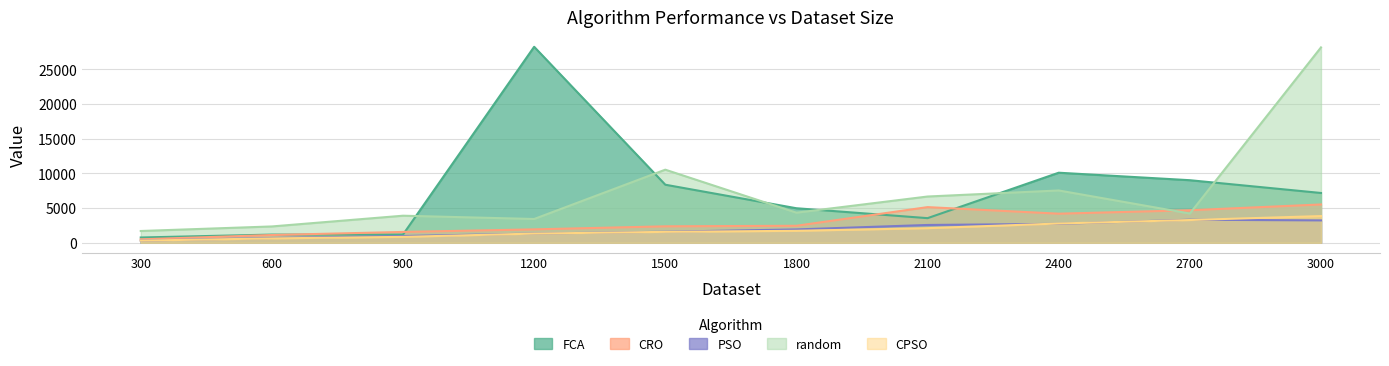

Which category has the highest value across all series?

1200